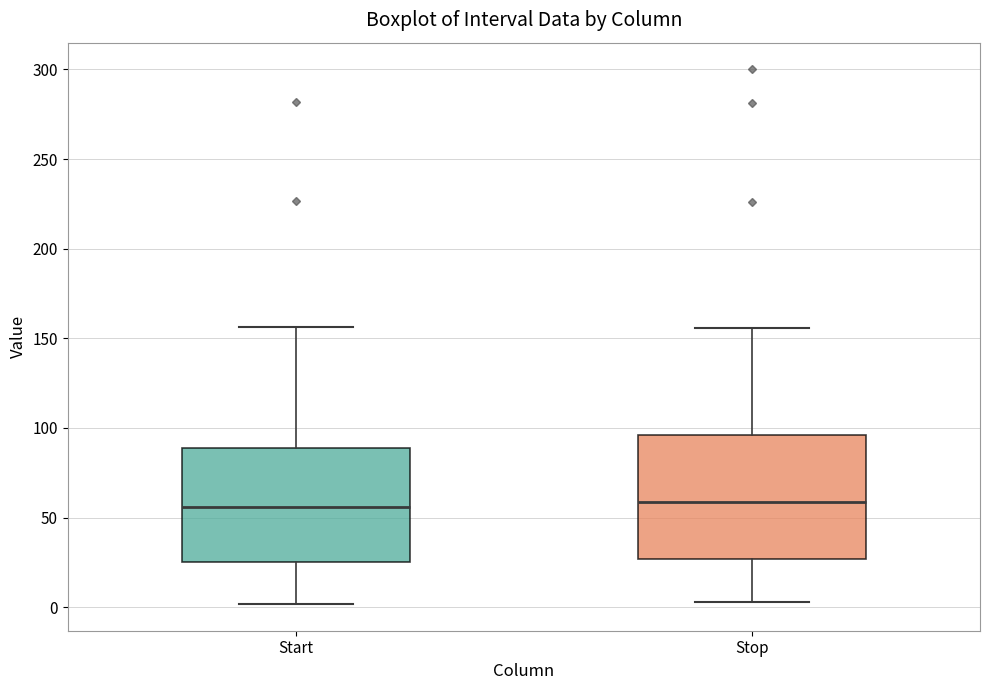

Reading left to right, read every box against the y-axis: the position of its median line, the range the box covers, and the ends of its whiskers. The values are not printed on the chart, so give them approximately, as read against the axis.

Start: median 55, box 25 to 90, whiskers 0 to 155
Stop: median 60, box 25 to 95, whiskers 5 to 155